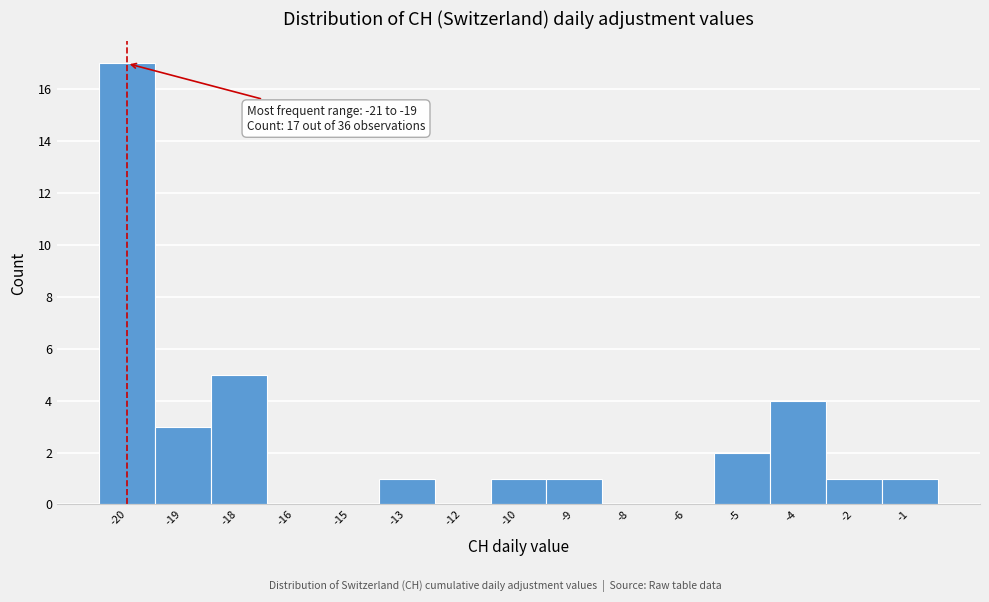

Reading left to right, what are all the values shown in this chart?

-20=17	-19=3	-18=5	-16=0	-15=0	-13=1	-12=0	-10=1	-9=1	-8=0	-6=0	-5=2	-4=4	-2=1	-1=1